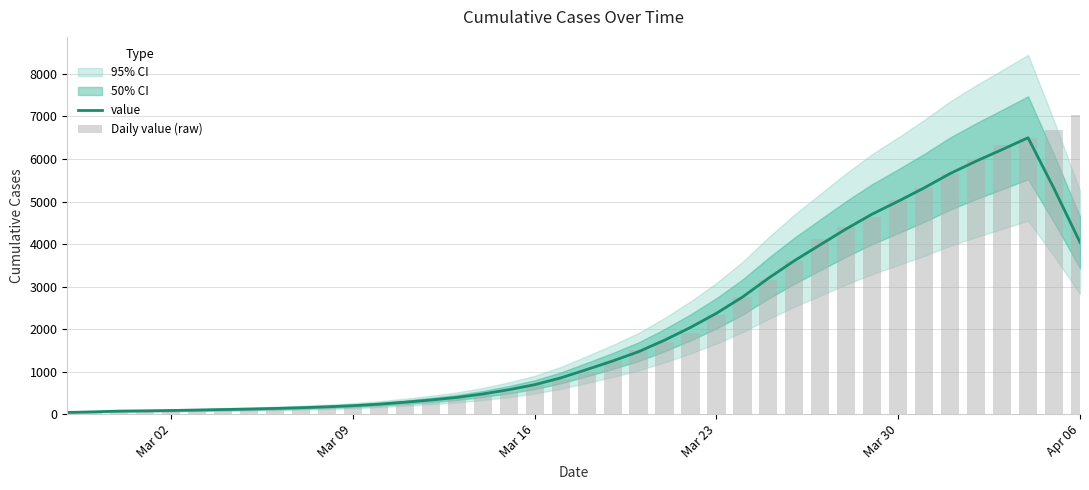

How many groups of bars are there?

40